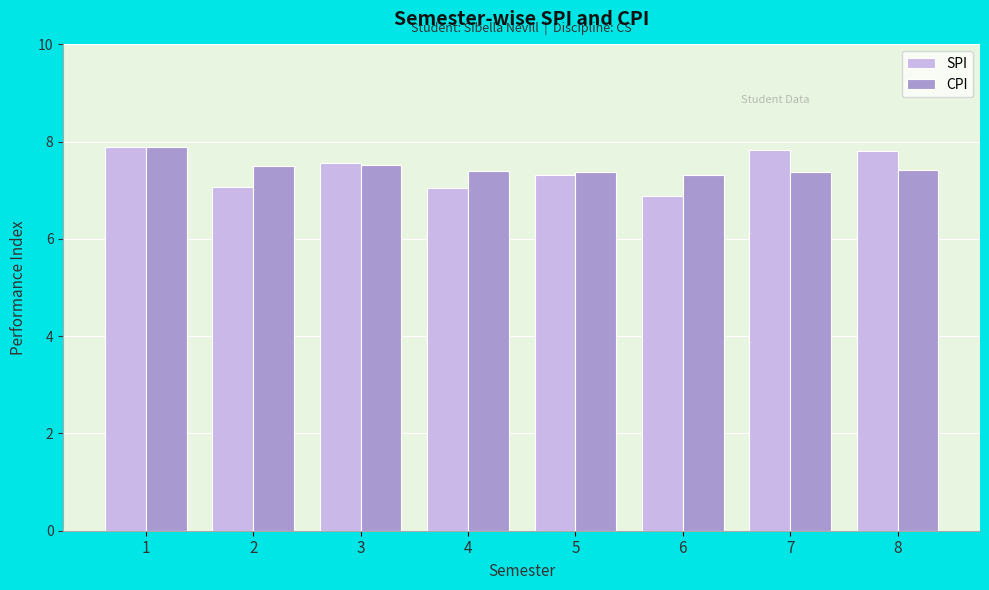

What is the sum of all SPI values?

59.4